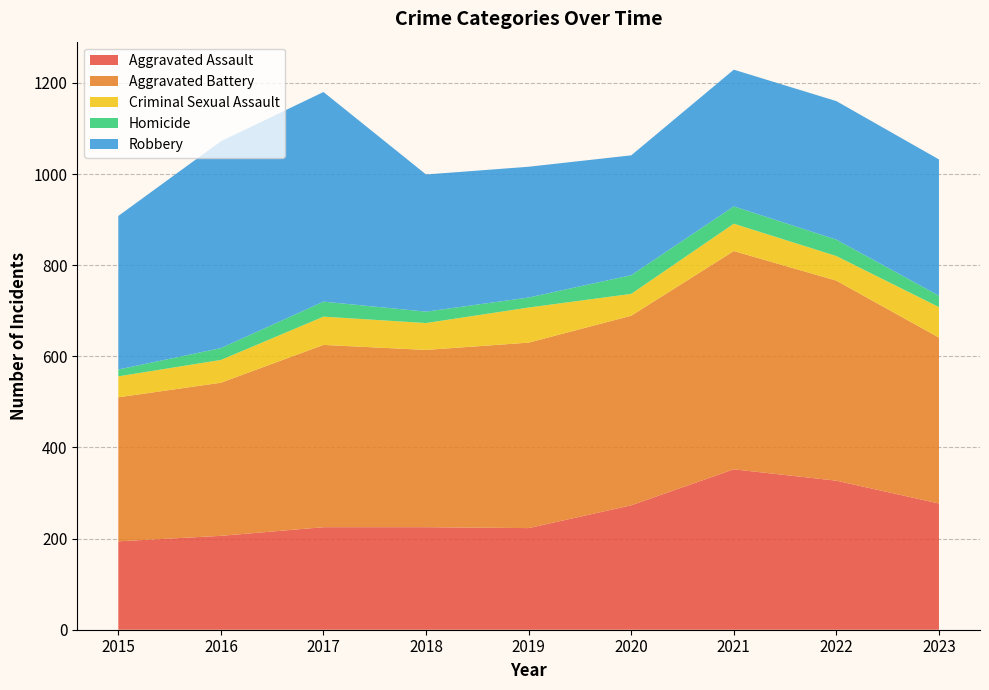

Reading left to right, extract all data points from this chart.

Aggravated Assault: 2015=194	2016=206	2017=225	2018=225	2019=223	2020=273	2021=352	2022=327	2023=277
Aggravated Battery: 2015=316	2016=336	2017=400	2018=389	2019=407	2020=416	2021=479	2022=439	2023=364
Criminal Sexual Assault: 2015=46	2016=50	2017=62	2018=59	2019=77	2020=48	2021=60	2022=54	2023=67
Homicide: 2015=15	2016=26	2017=33	2018=25	2019=22	2020=41	2021=38	2022=36	2023=25
Robbery: 2015=337	2016=454	2017=460	2018=301	2019=287	2020=263	2021=300	2022=304	2023=299